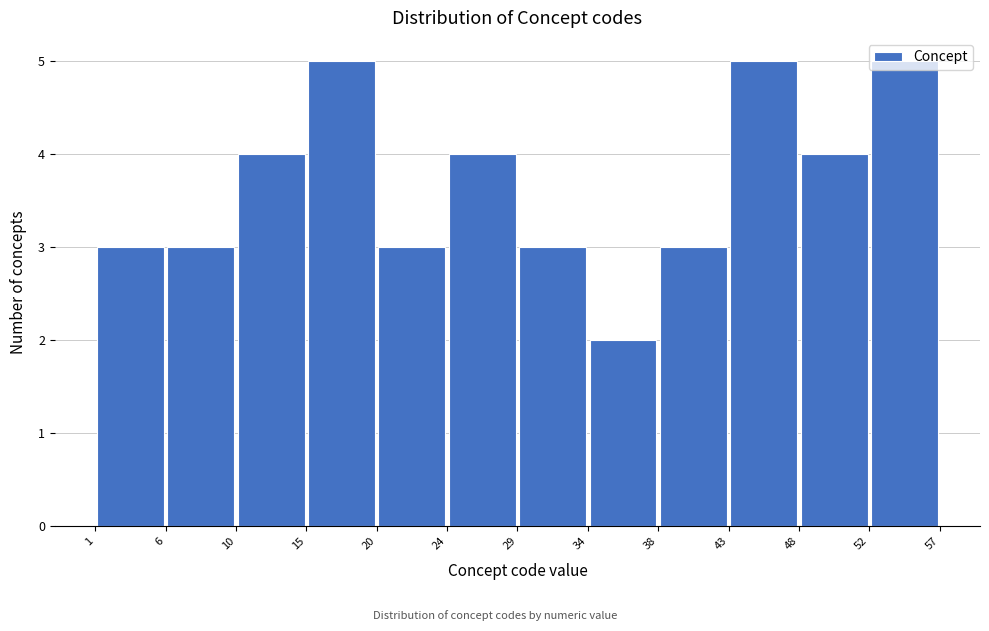

Reading left to right, transcribe this chart: for each bar, give the range it covers on the x-axis and its height. The values are not printed on the chart, so give them approximately, as read against the axis.

1 to 6: 3
6 to 10: 3
10 to 15: 4
15 to 20: 5
20 to 24: 3
24 to 29: 4
29 to 34: 3
34 to 38: 2
38 to 43: 3
43 to 48: 5
48 to 52: 4
52 to 57: 5